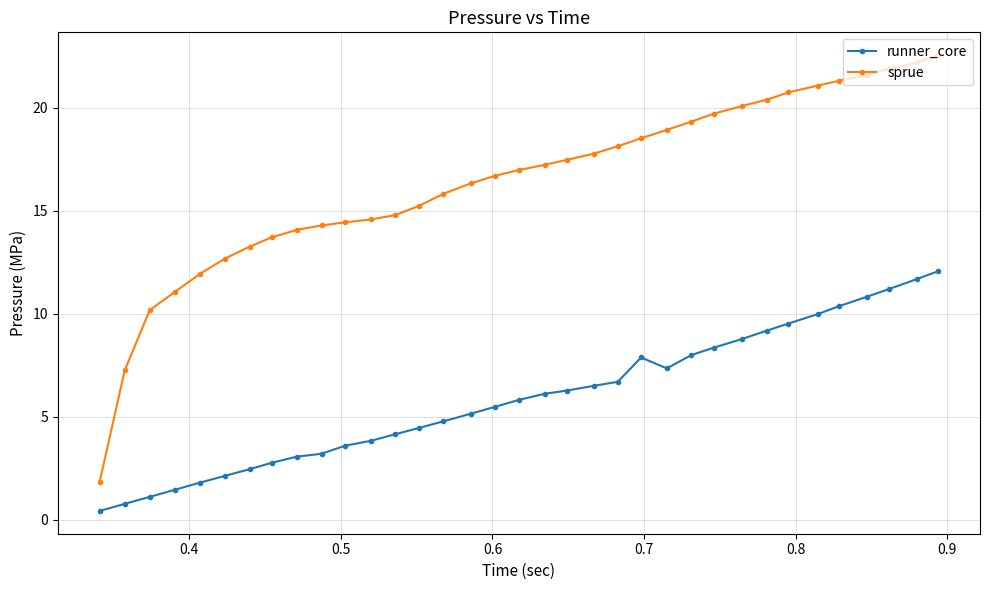

Which series has the largest total across all categories?

sprue